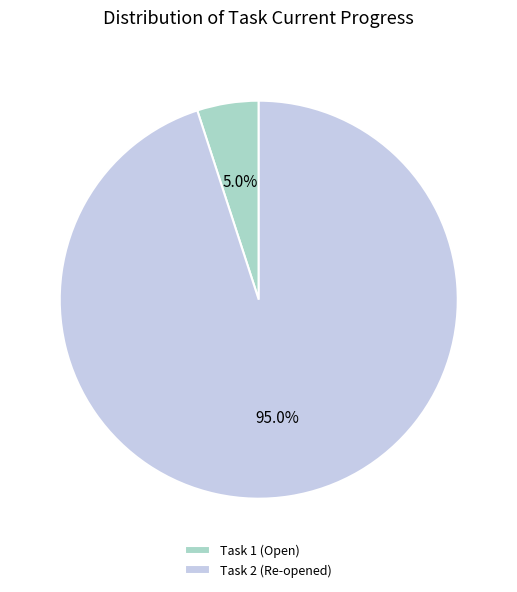

Is Task 1 (Open) the majority of the pie?

No